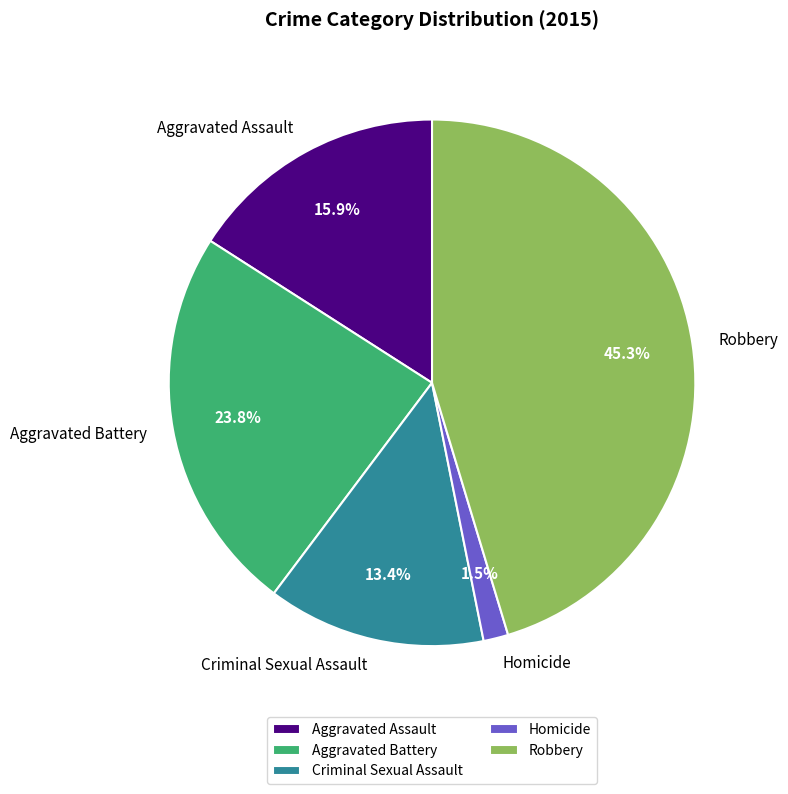

How many segments does this pie chart have?

5